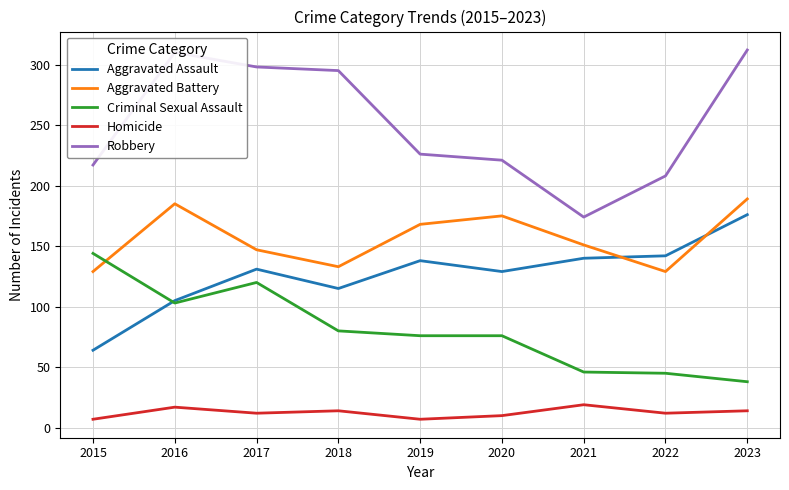

What is the highest value of the Criminal Sexual Assault series?

144